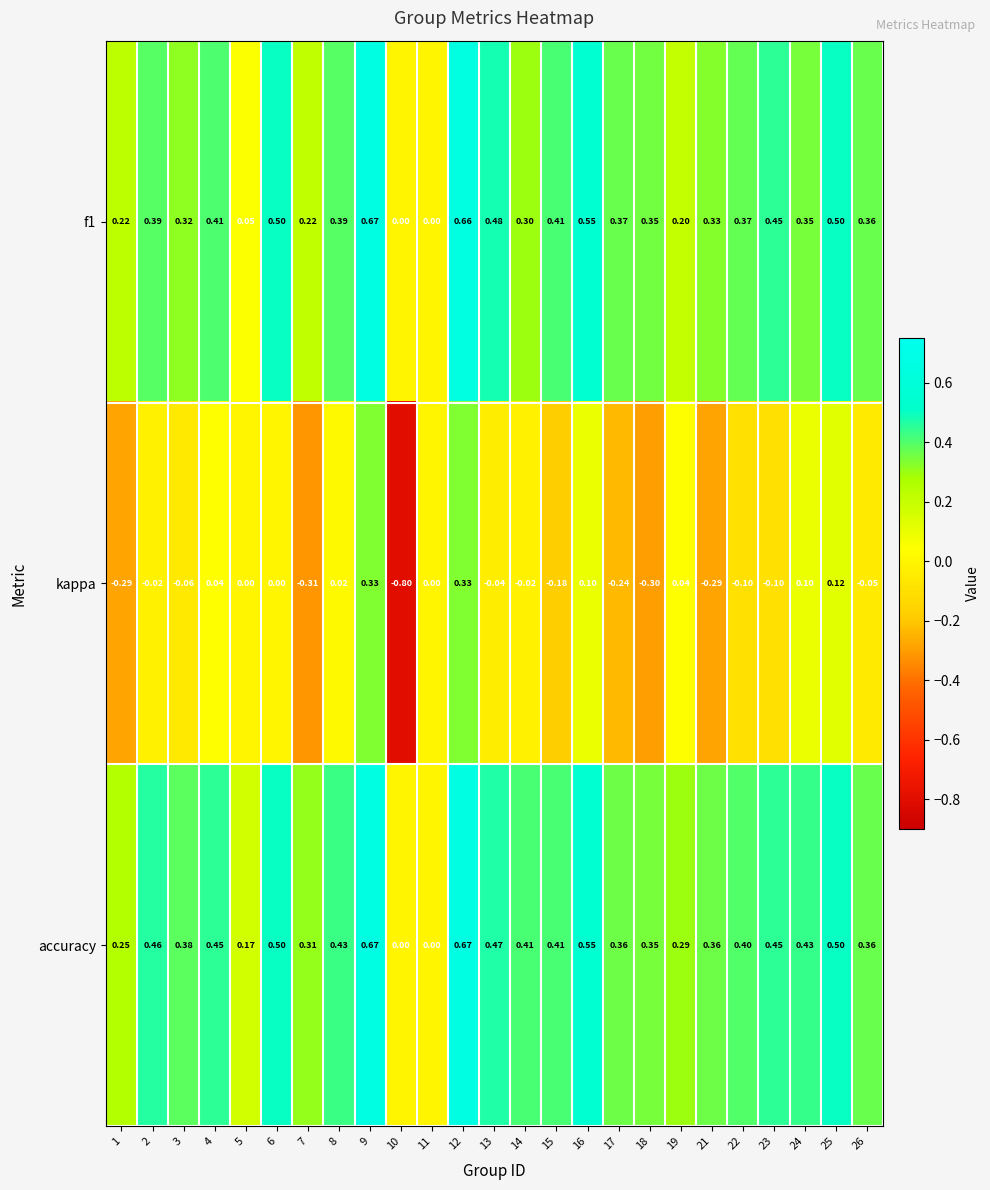

Is the value of accuracy at 6 greater than the value of f1 at 2?

Yes